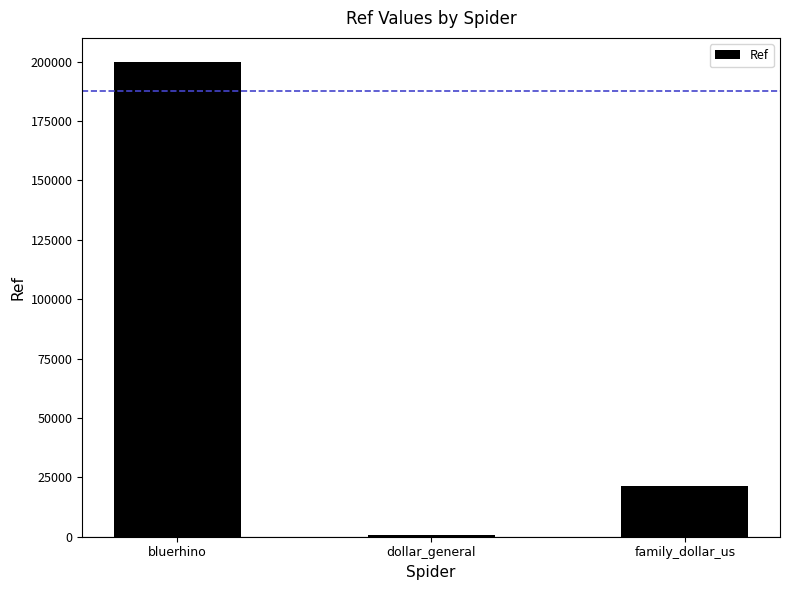

What is the minimum value shown in the chart?

914